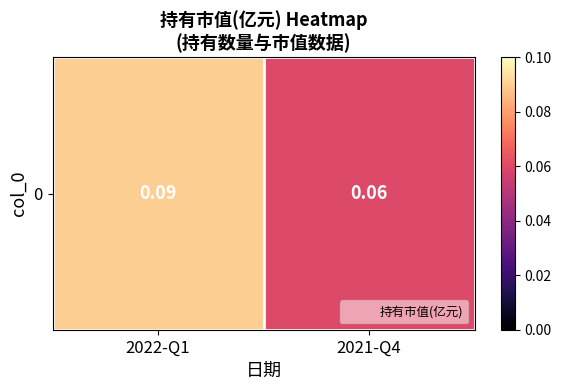

True or false: the data shows 0.0 at 2022-Q1.

False